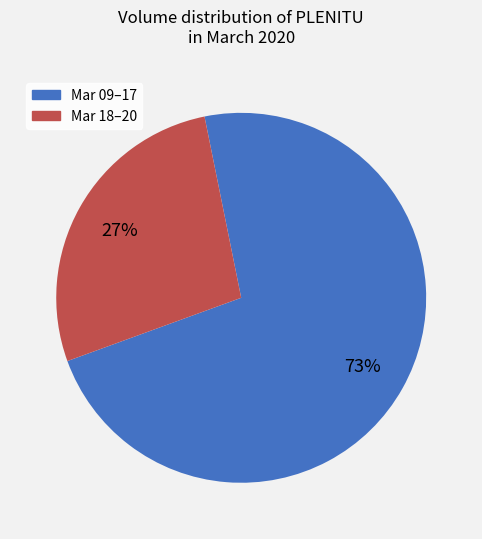

Is the sum of Mar 09–17 and Mar 18–20 greater than half?

Yes